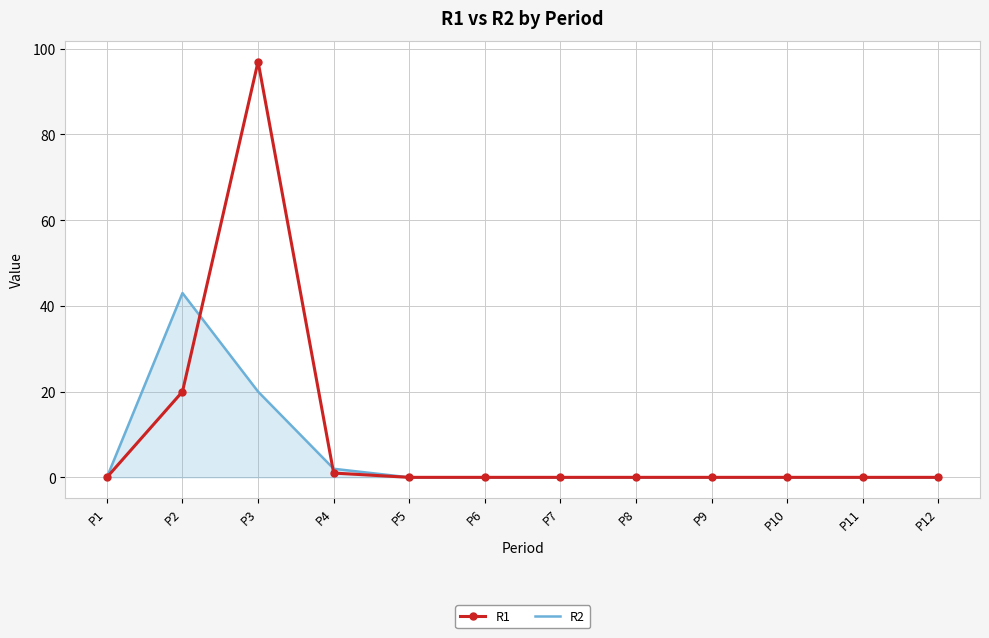

Rank the series by their average value, from lowest to highest.

R2, R1